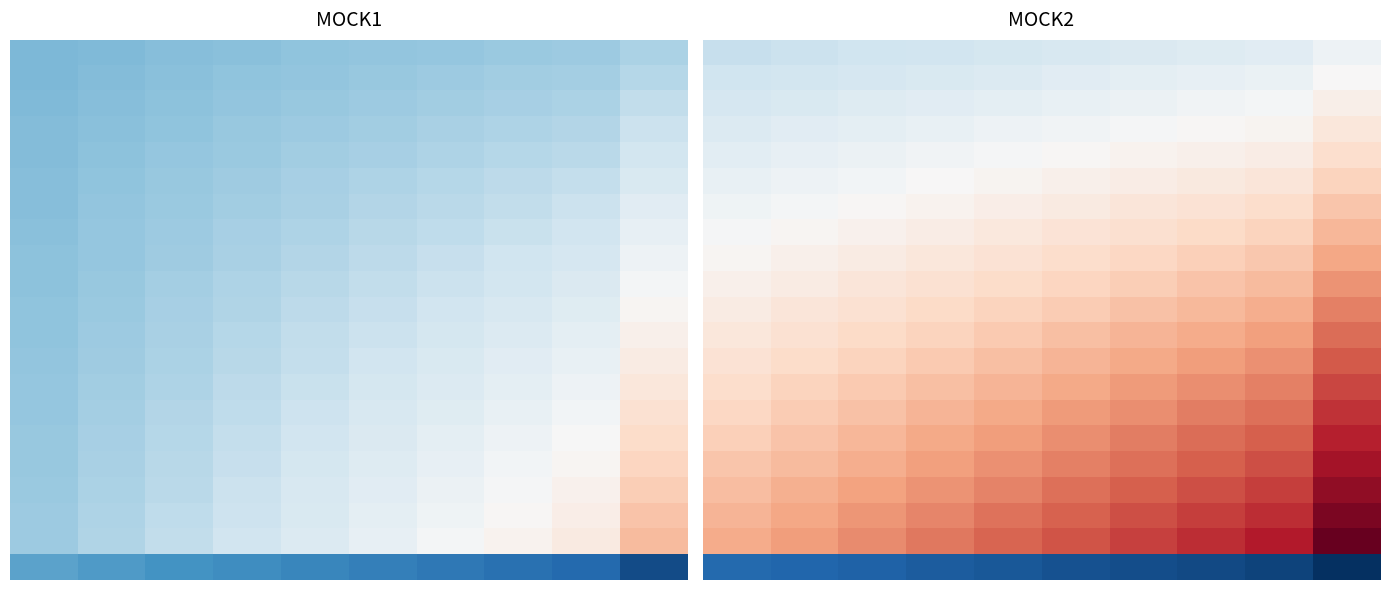

Between 4 and 1, which is larger?

4